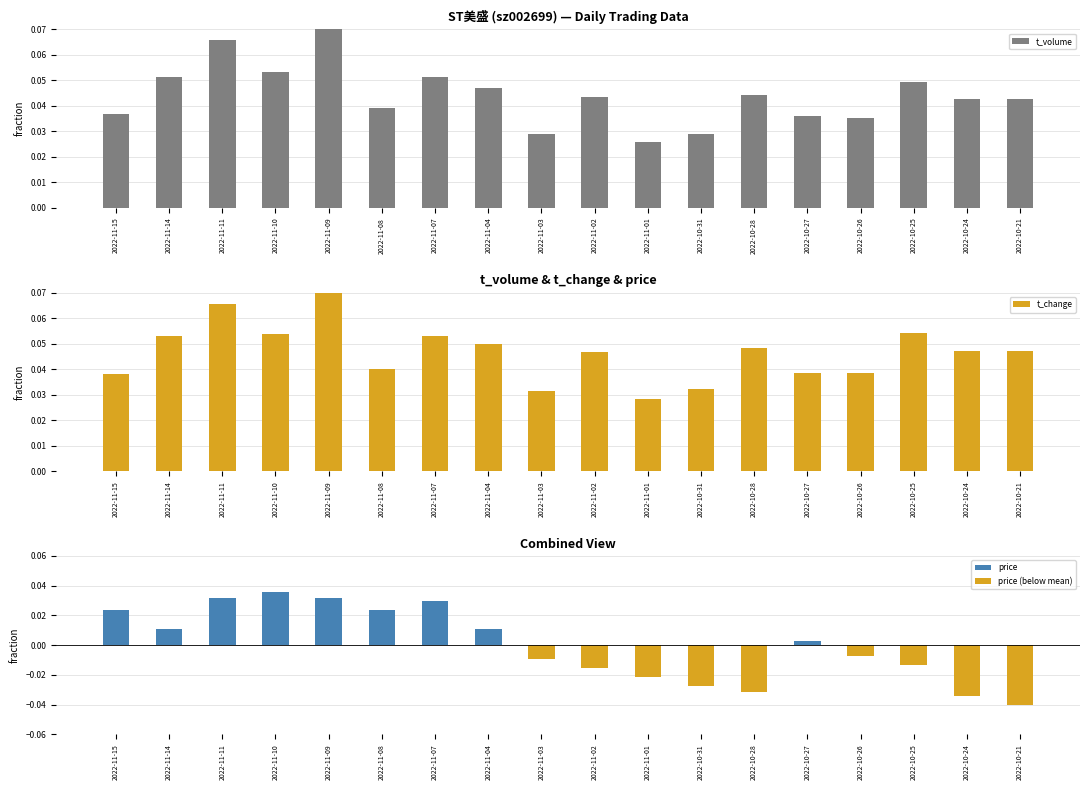

At which label is t_volume closest to 0?

2022-11-01